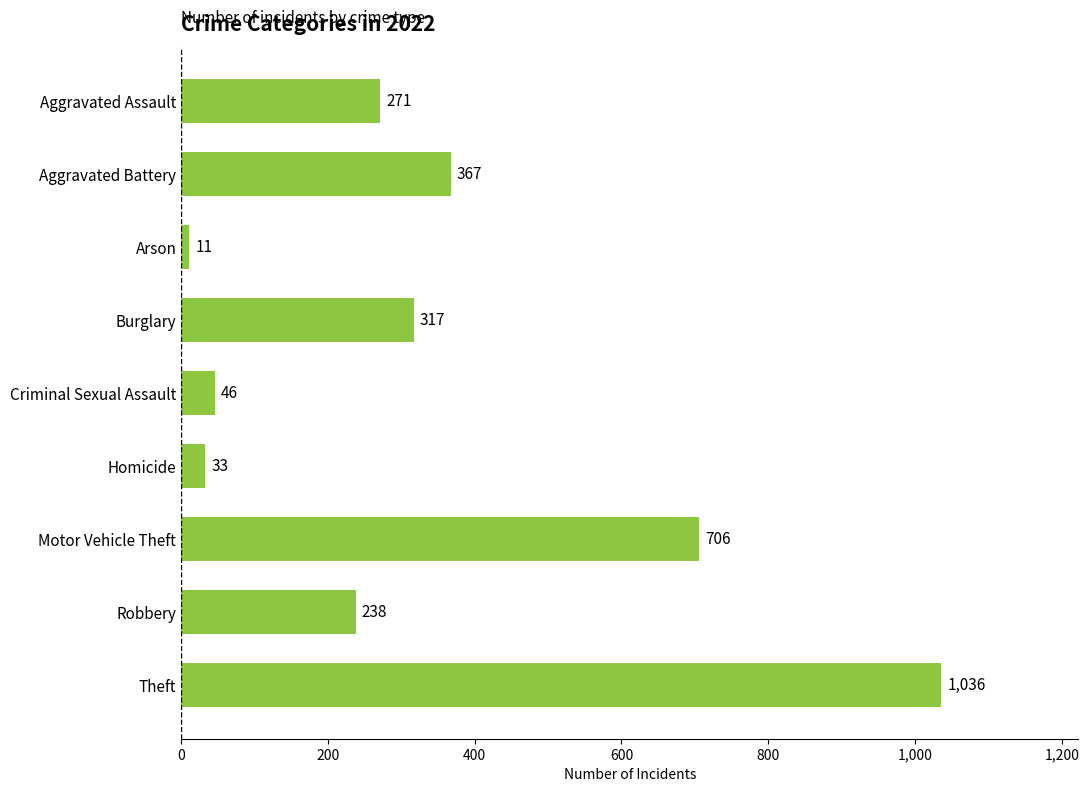

What is the difference between the values at Criminal Sexual Assault and Burglary?

271